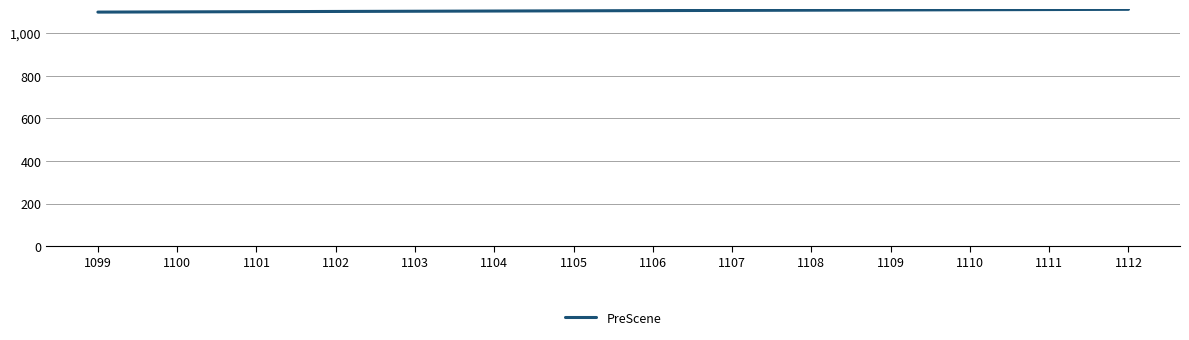

What is the change in value from 1100 to 1105?

+5